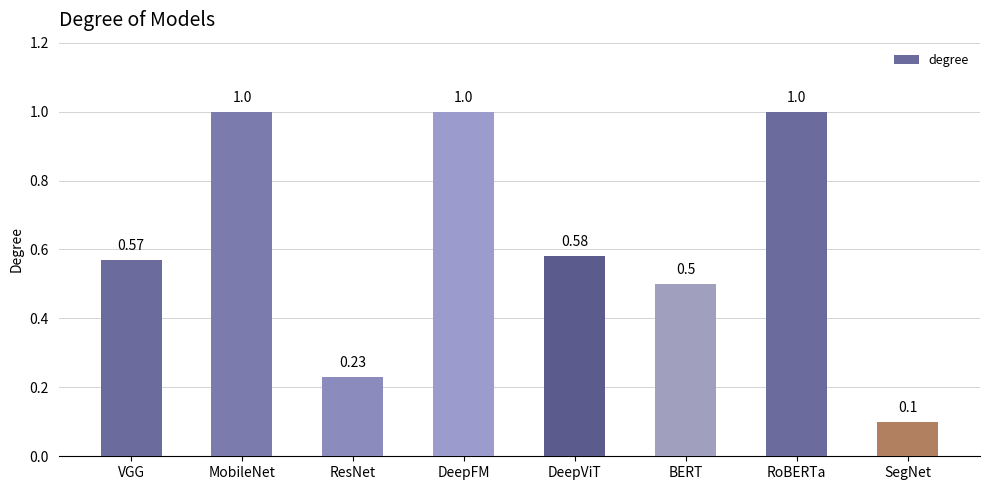

What is the label of the 5th bar from the right?

DeepFM